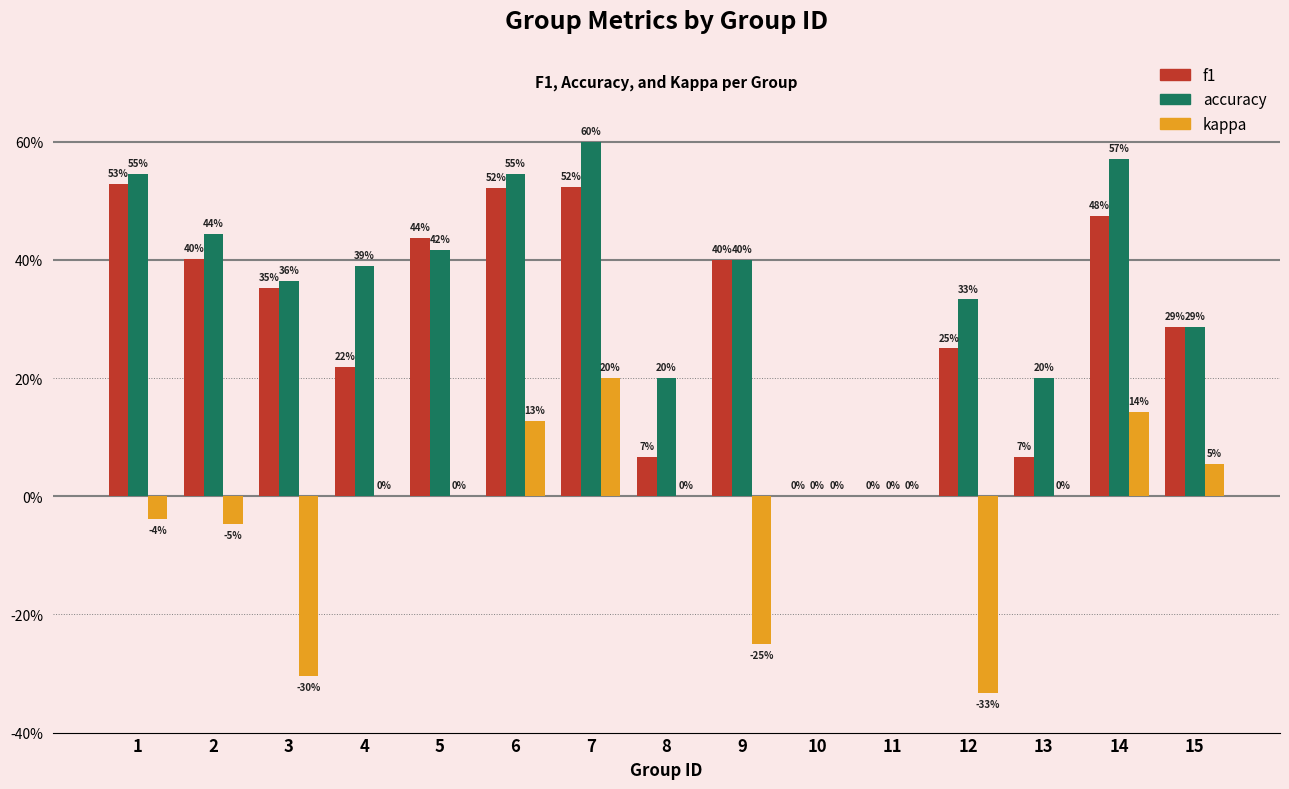

Reading right to left, transcribe all the data shown in this chart.

f1: 0.3	0.5	0.1	0.2	0.0	0.0	0.4	0.1	0.5	0.5	0.4	0.2	0.4	0.4	0.5
accuracy: 0.3	0.6	0.2	0.3	0.0	0.0	0.4	0.2	0.6	0.5	0.4	0.4	0.4	0.4	0.5
kappa: 0.1	0.1	0.0	-0.3	0.0	0.0	-0.2	0.0	0.2	0.1	0.0	0.0	-0.3	-0.0	-0.0